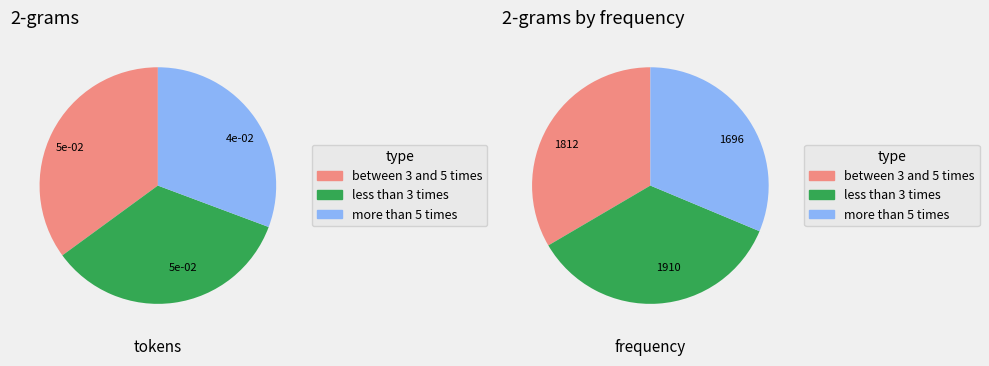

Is 11 the majority of the pie?

No